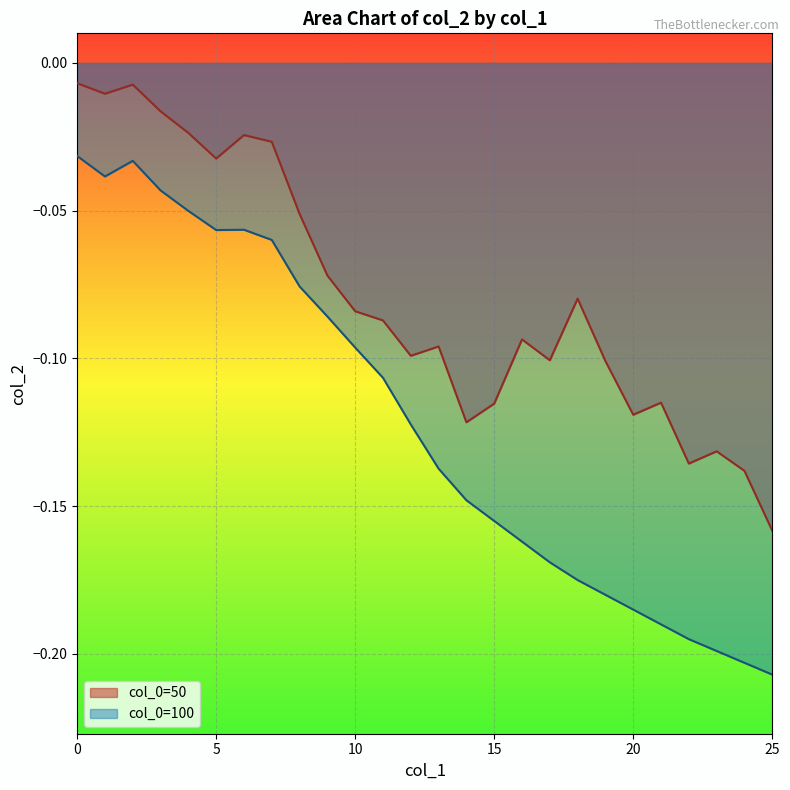

What is the sum of all col_0=50 values?

-2.0